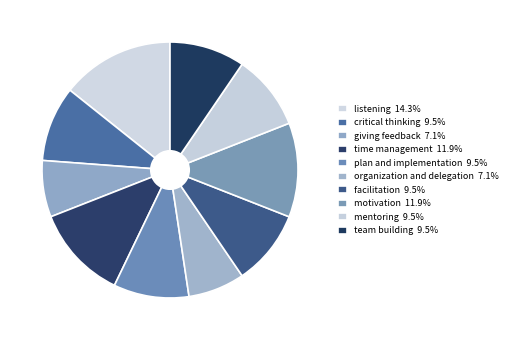

Which slice is the largest?

listening